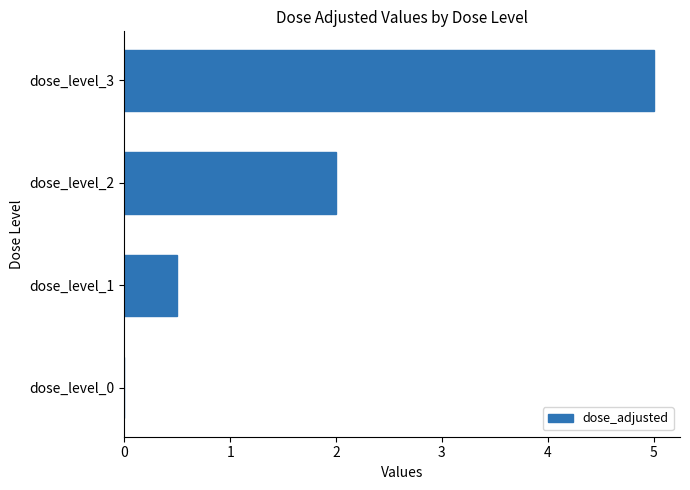

The value at dose_level_0 is -1.6. True or false?

False